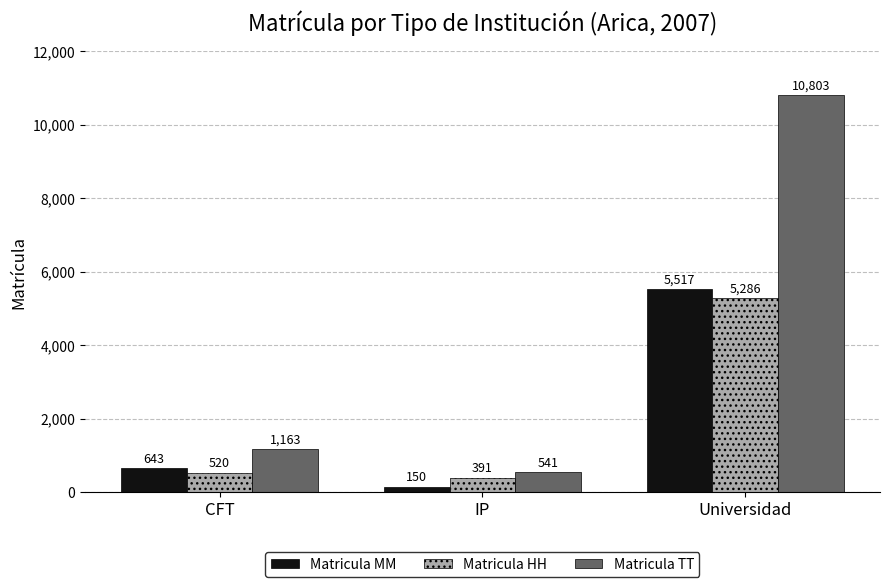

Are the bars horizontal?

No